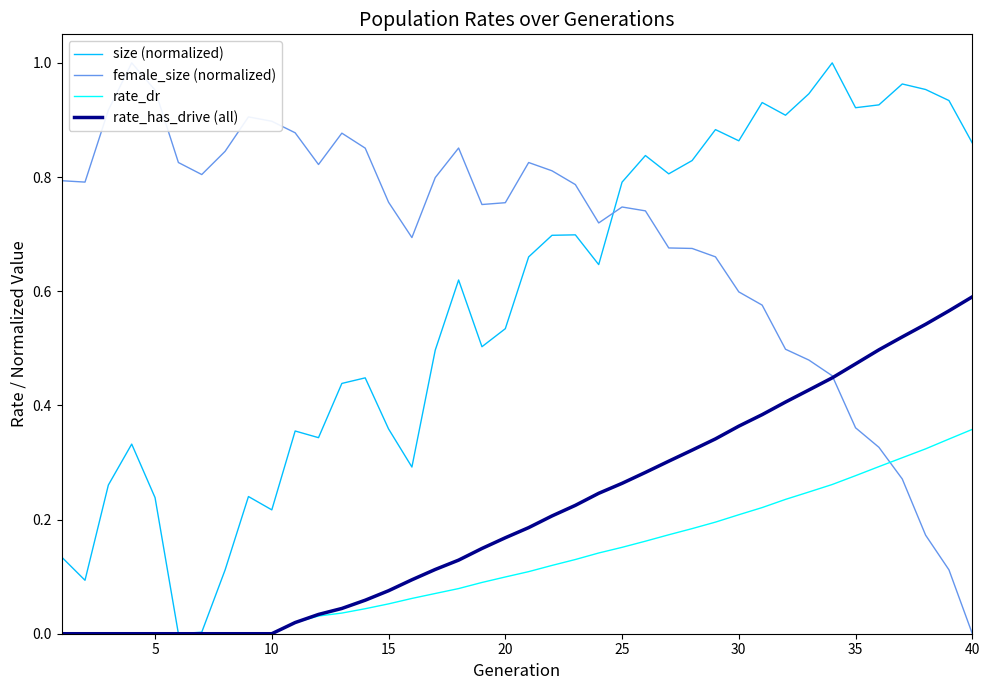

True or false: rate_has_drive (all) has more than 1 points higher than both neighbors.

False